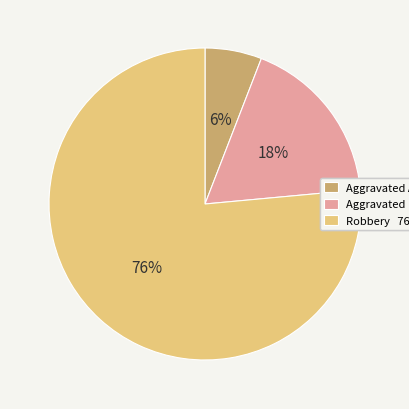

What is the largest slice in the pie chart?

Robbery